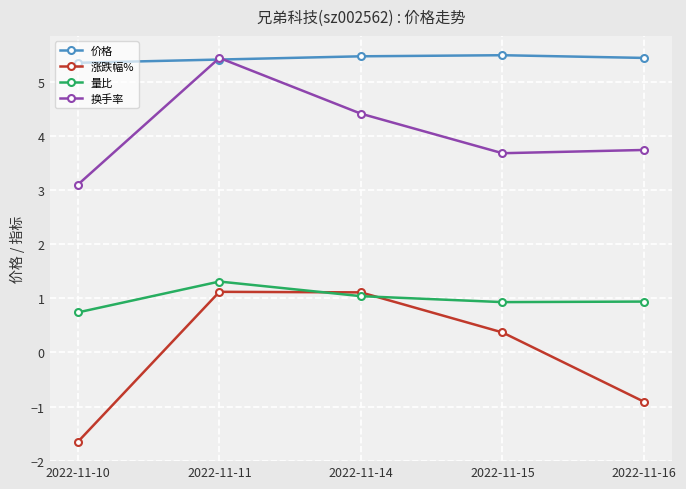

Between which two adjacent categories do 量比 and 涨跌幅% first intersect?

2022-11-11 and 2022-11-14